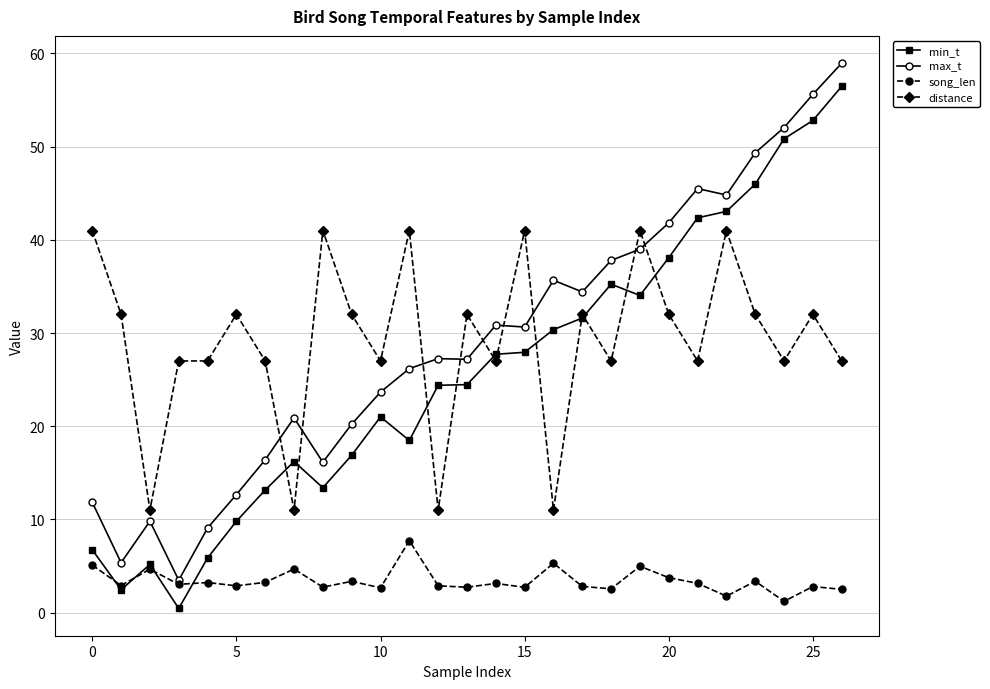

What is the value of the max_t point at the 8th from the left?

20.9